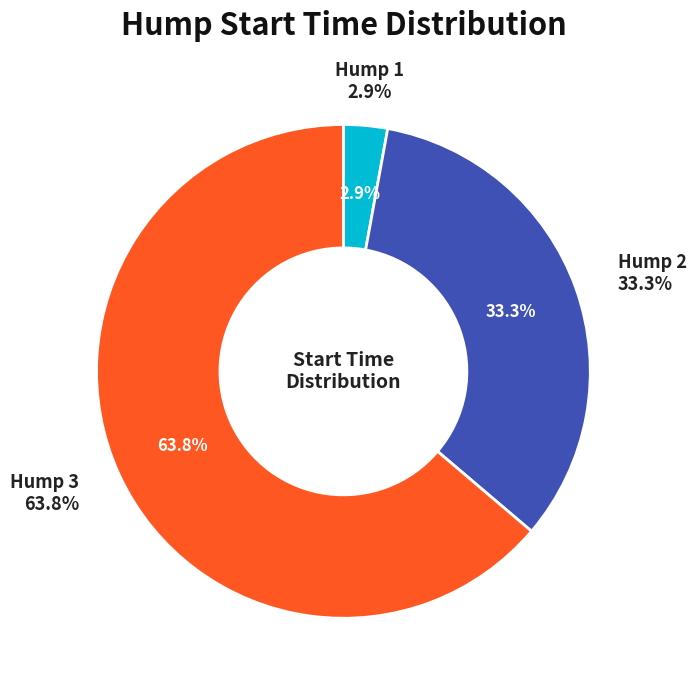

The 1 slice represents 1% of the pie. True or false?

False